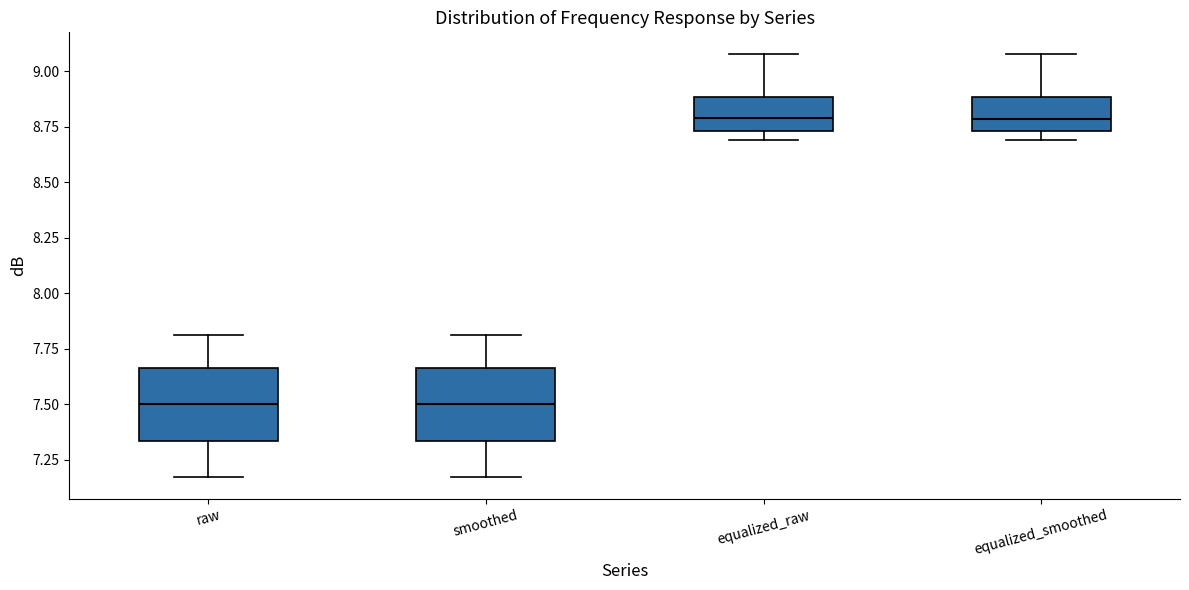

Where does the median line of the box for smoothed sit on the y-axis? The values are not printed on the chart, so give them approximately, as read against the axis.

7.50